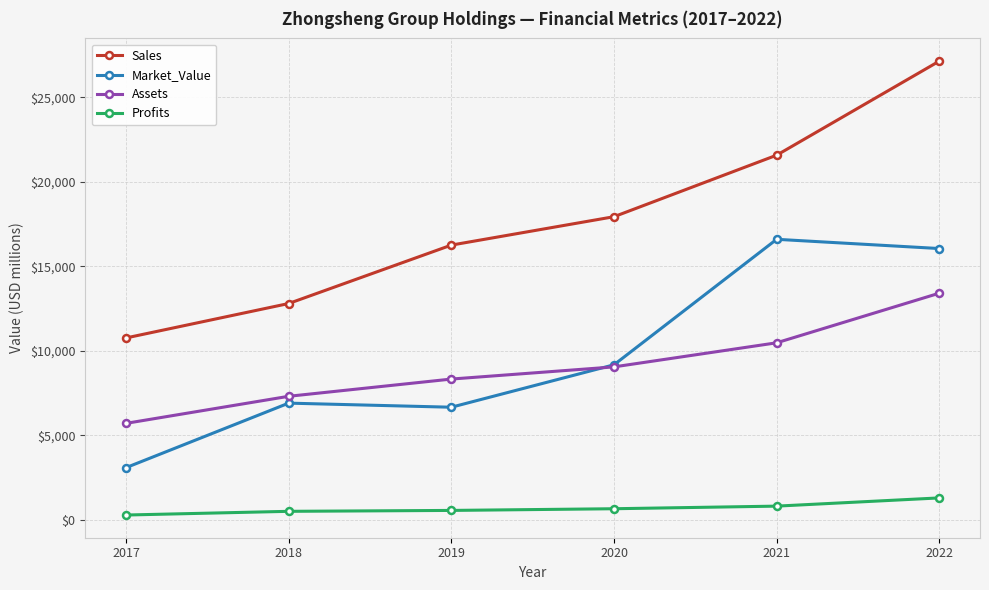

True or false: Assets has a value of 11810.8 at 2018.

False